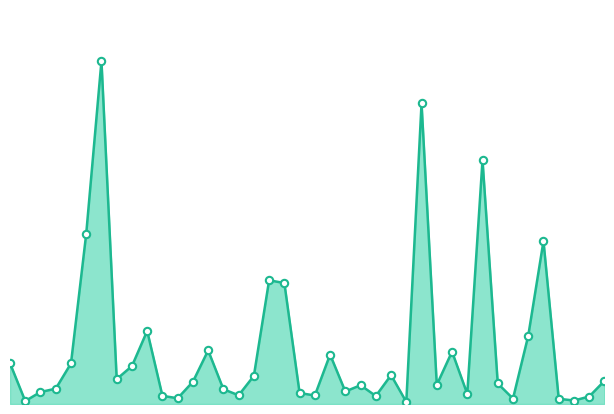

Does the chart have visible grid lines?

No